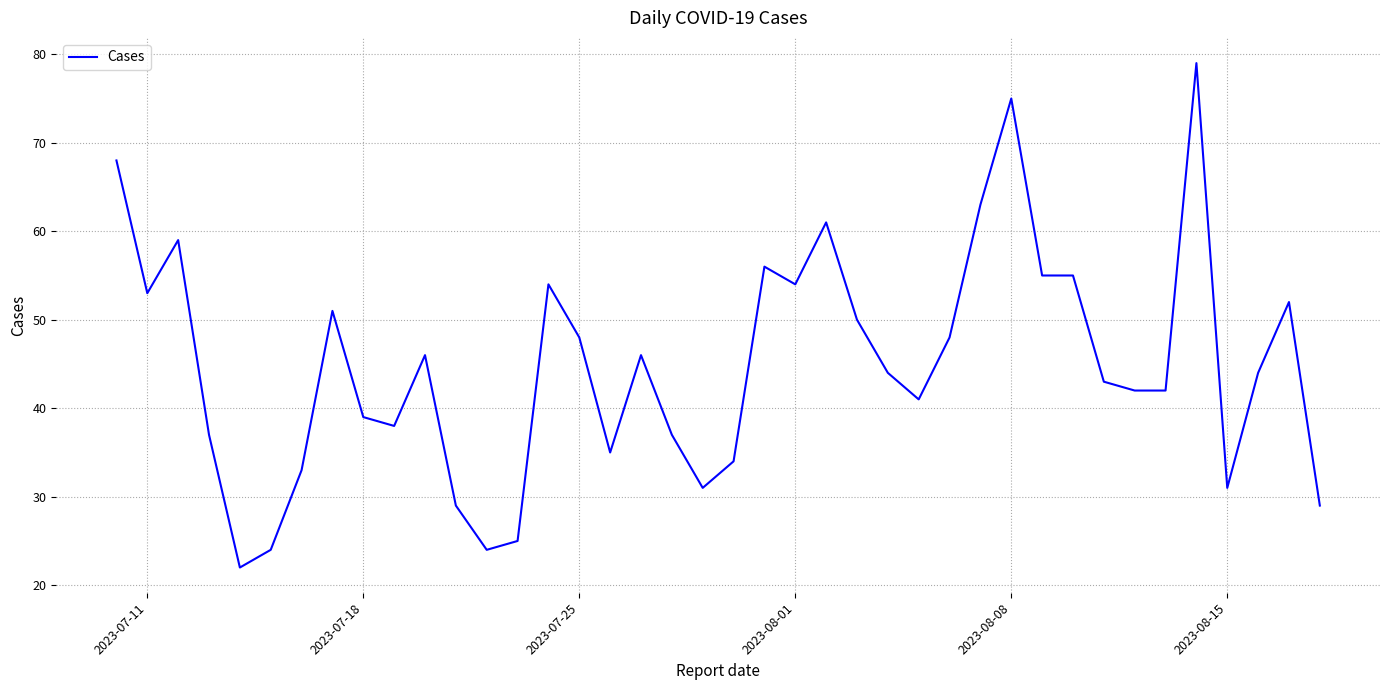

What is the difference between the maximum and minimum values?

57